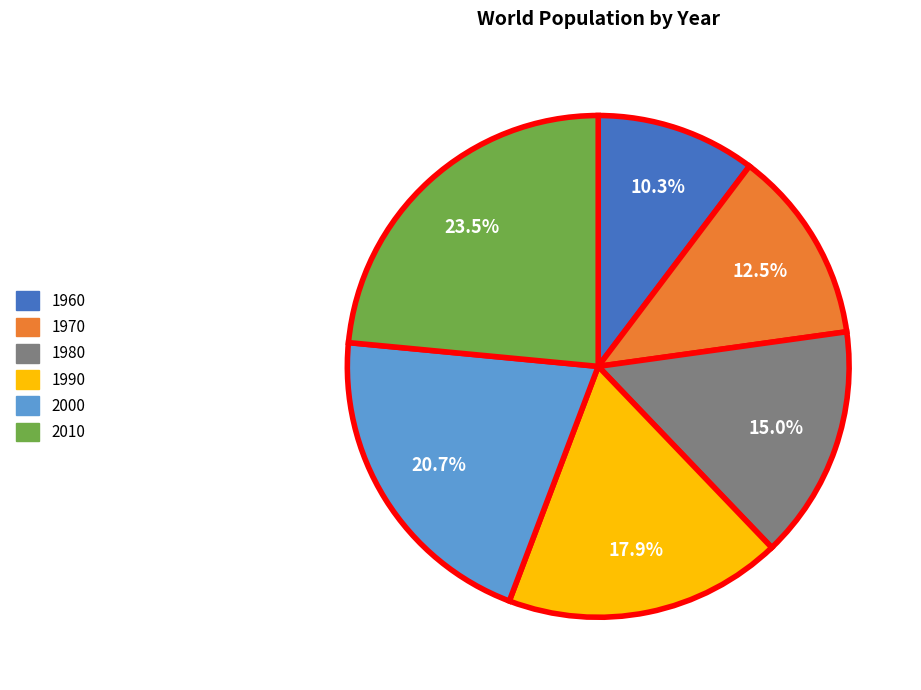

Rank the categories by value from highest to lowest.

2010, 2000, 1990, 1980, 1970, 1960